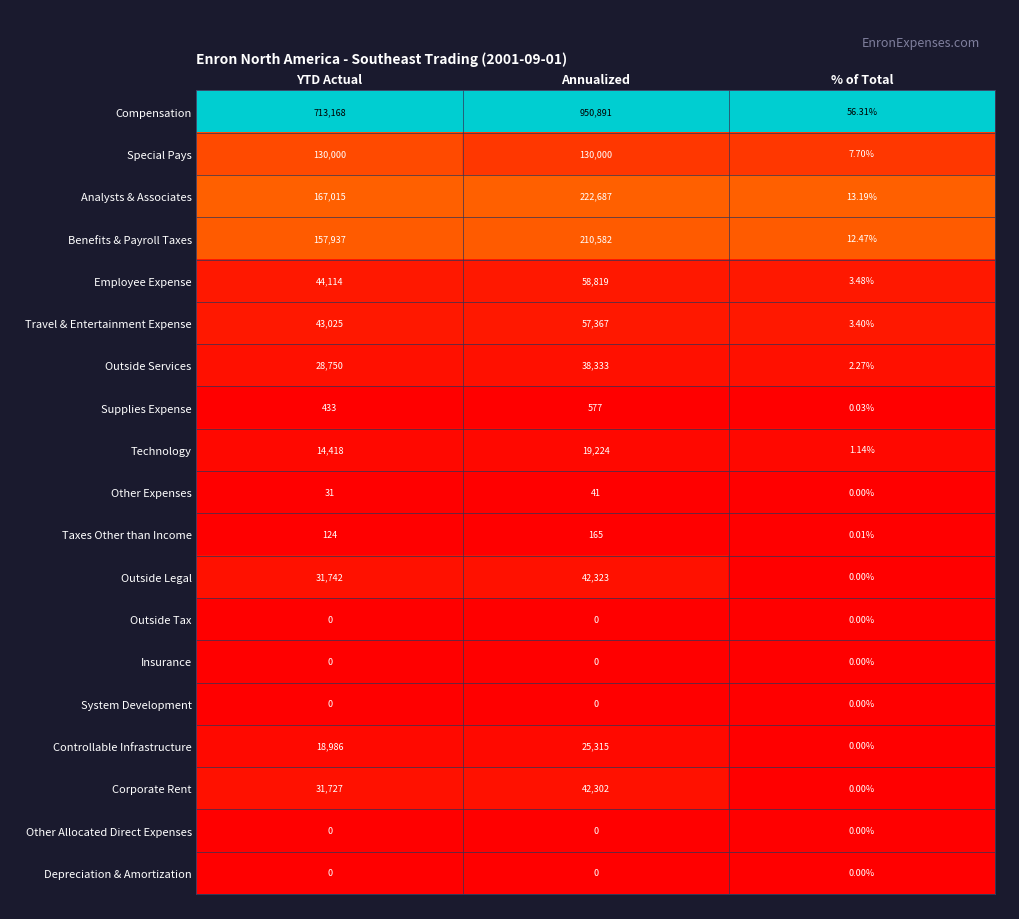

Where is Special Pays nearest to the value 65003?

% of Total